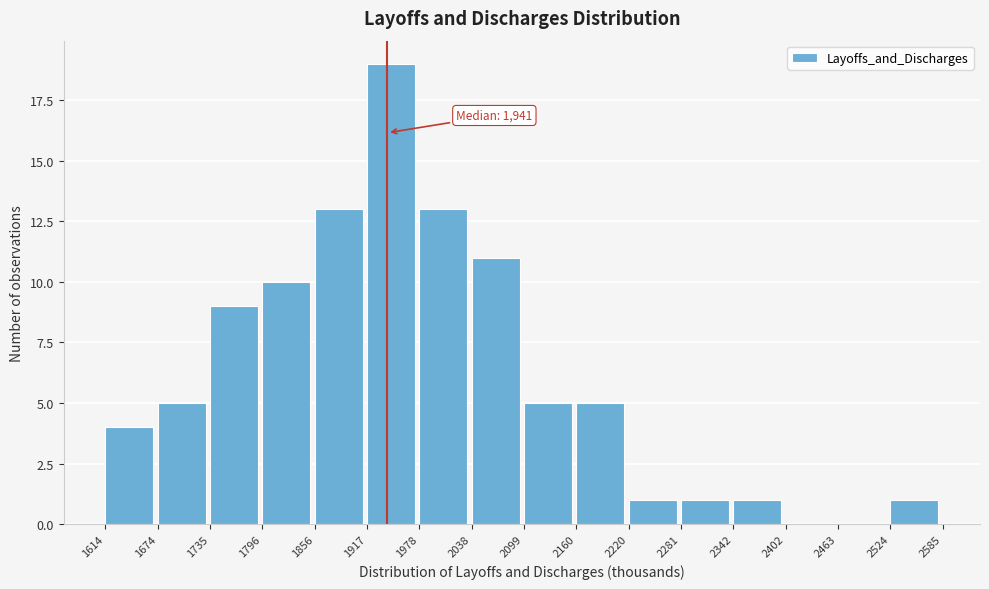

Over which range of the x-axis is the bar tallest?

1917 to 1978